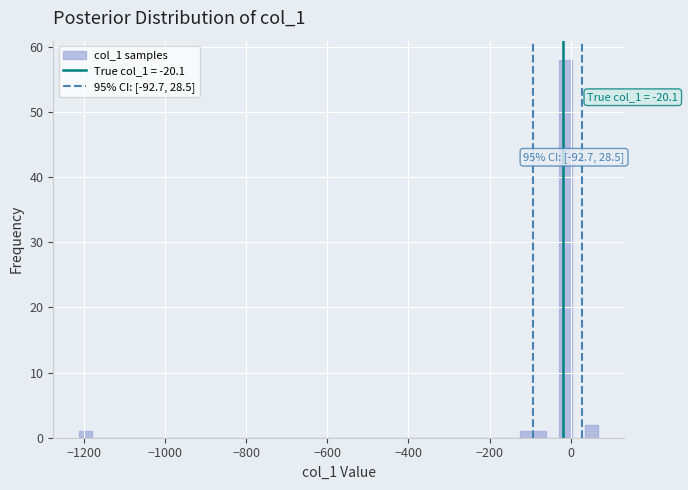

Read against the x-axis, roughly where is the centre of the tallest bar?

-20